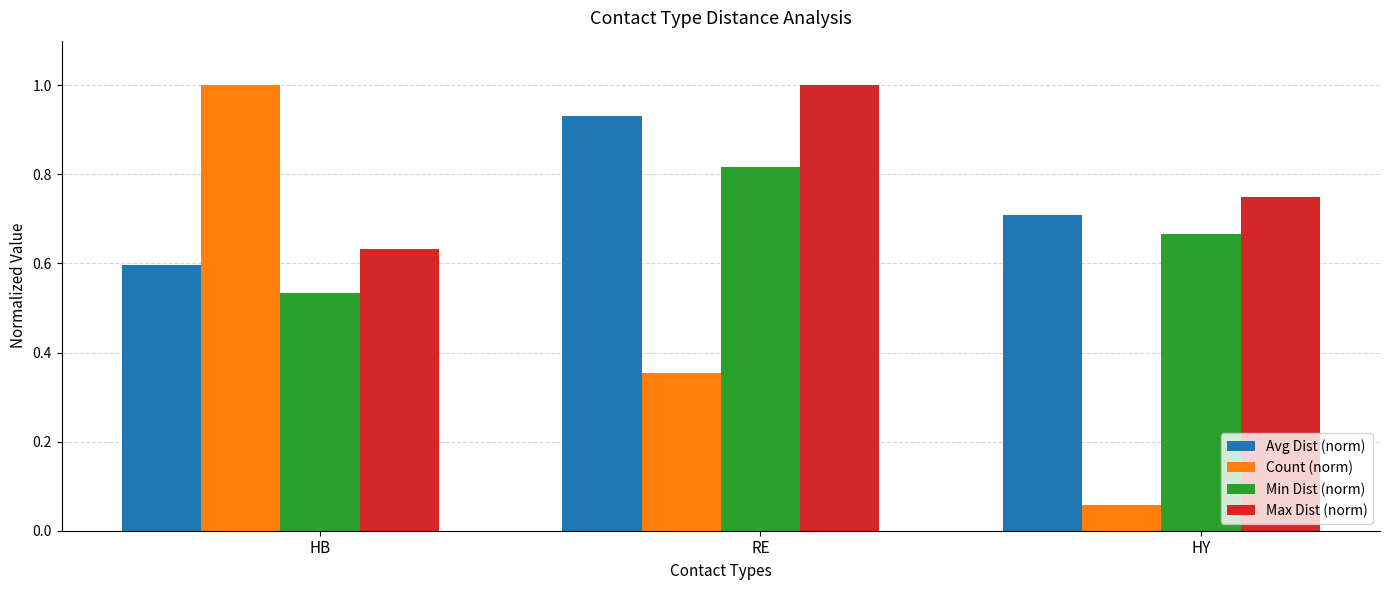

What is the greatest value displayed?

1.0